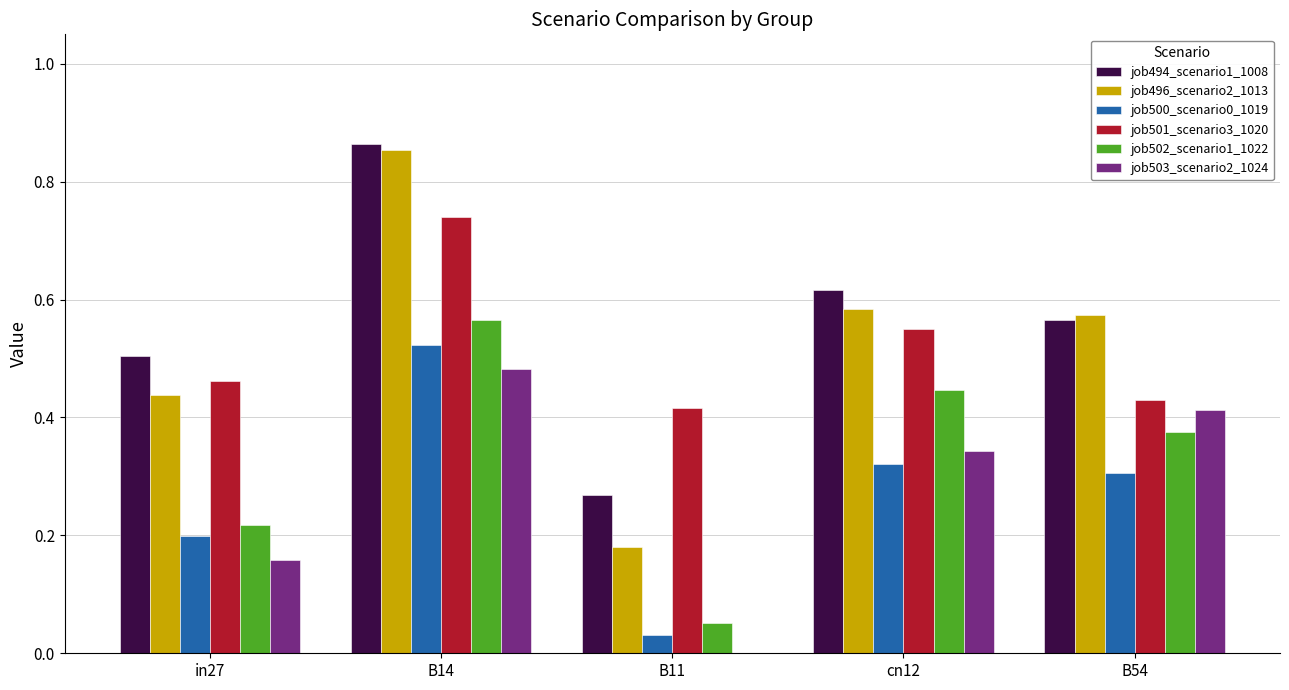

Which series has the largest total across all categories?

job494_scenario1_1008